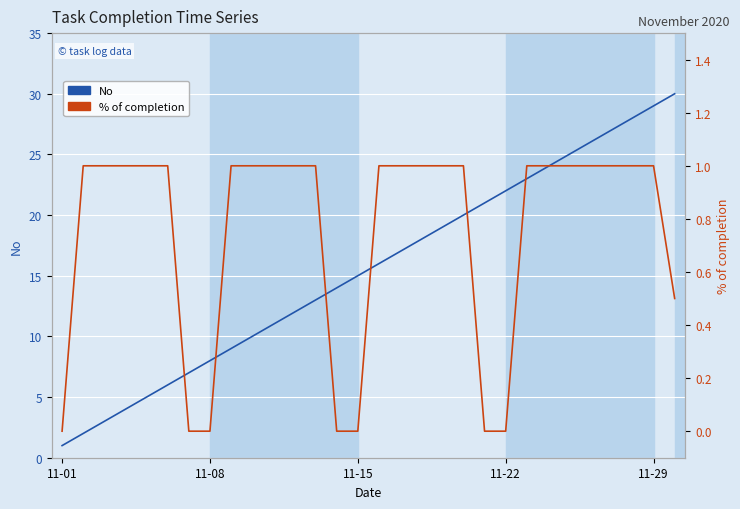

What is the difference between the highest and lowest values at 12?

12.0